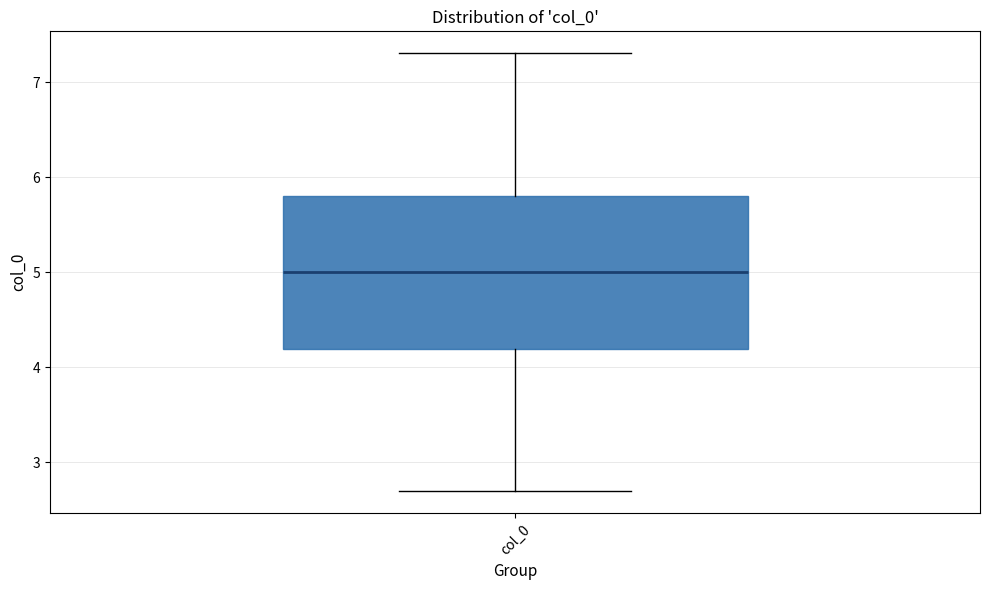

Transcribe this box plot: give where the median line is, the range the box spans, and where the two whiskers end, as read against the y-axis. The values are not printed on the chart, so give them approximately, as read against the axis.

median 5.0, box 4.2 to 5.8, whiskers 2.7 to 7.3